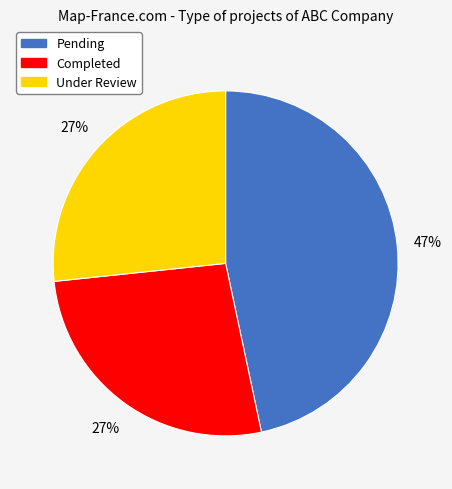

Combined, do Completed and Under Review account for over 50%?

Yes